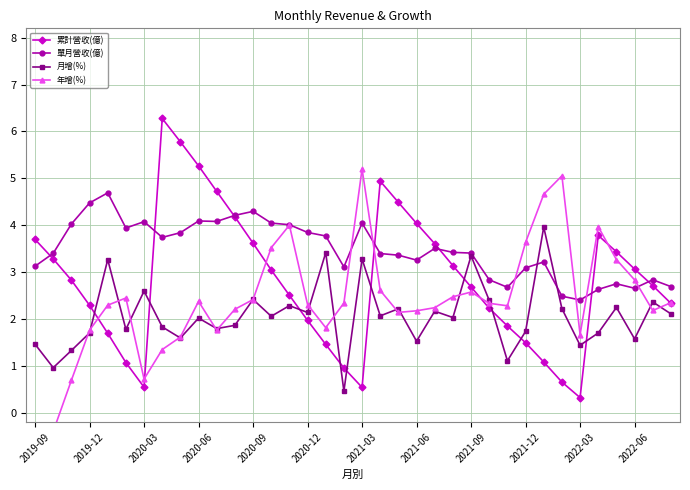

True or false: 單月營收(億) has a value of 4.3 at 2020-09.

True